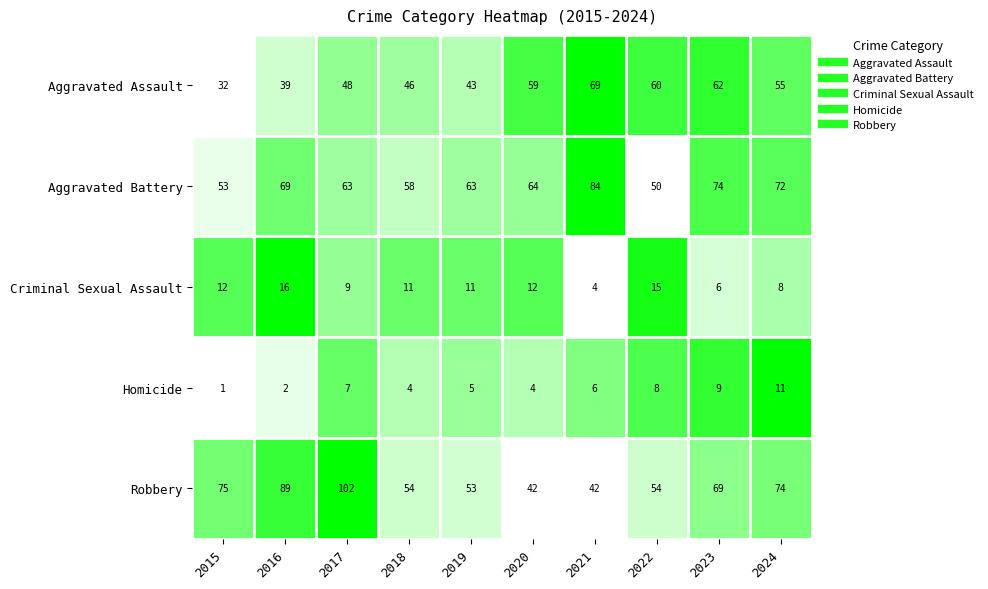

What is the difference between the Robbery values at 2017 and 2016?

13